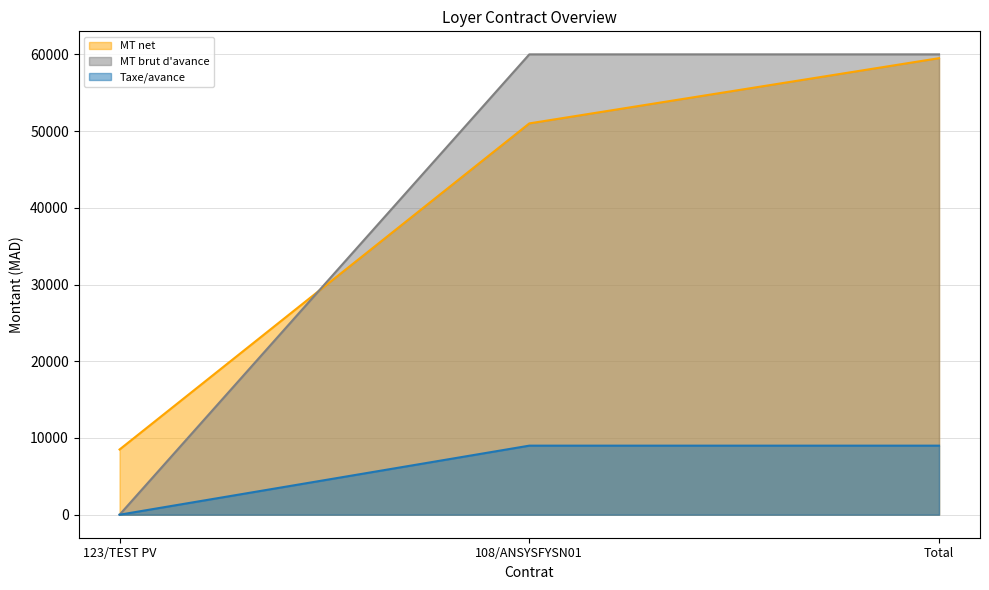

What is the approximate value of MT brut d'avance at 108/ANSYSFYSN01, to the nearest 10?

60000